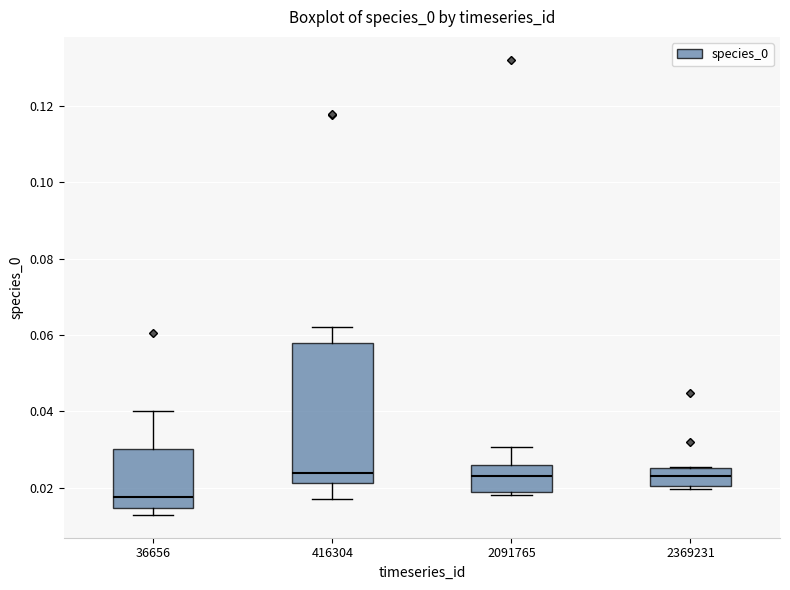

Which box is the tallest, from its lower edge to its upper edge?

416304